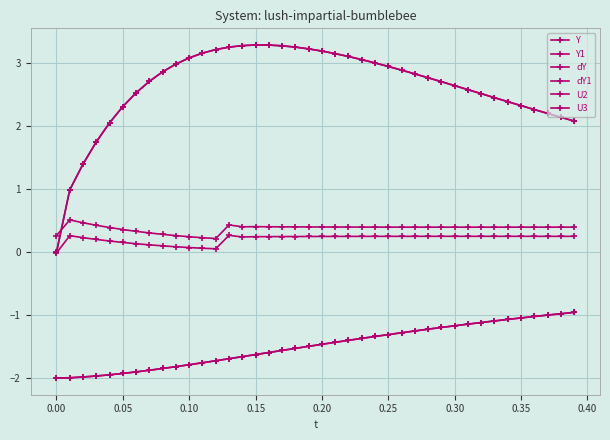

True or false: Y and U3 cross at least once.

False